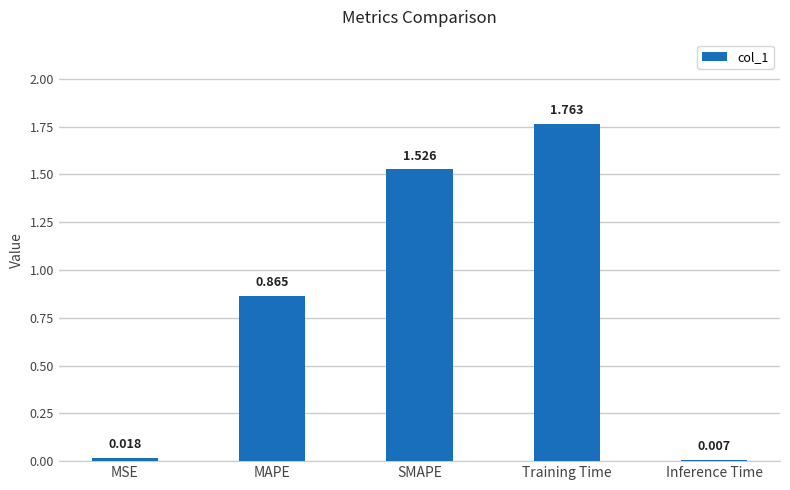

At which label is the value closest to 0?

Inference Time